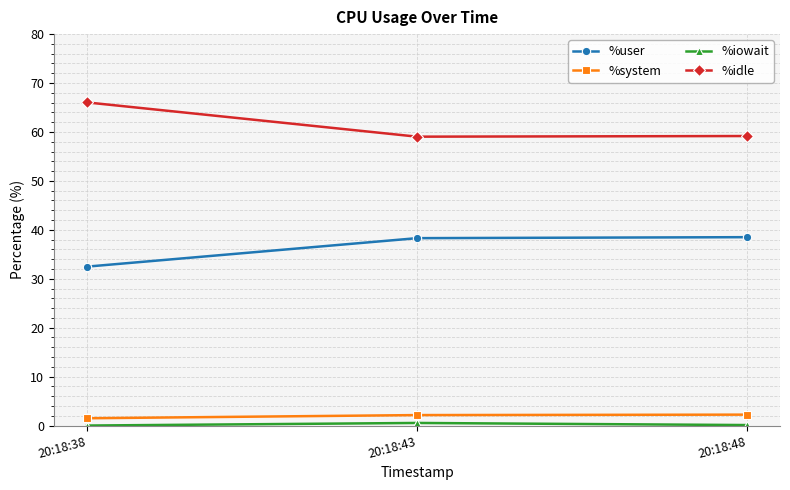

At which category does the chart reach its peak across all series?

20:18:38